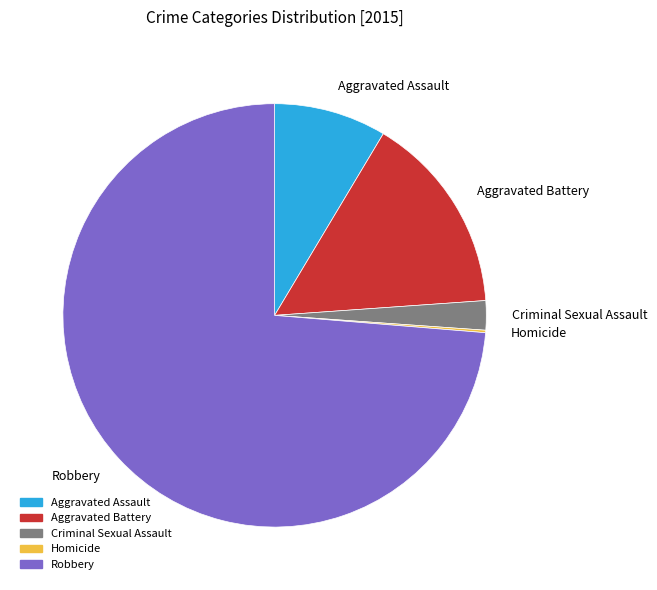

Which has a higher value, Aggravated Assault or Robbery?

Robbery